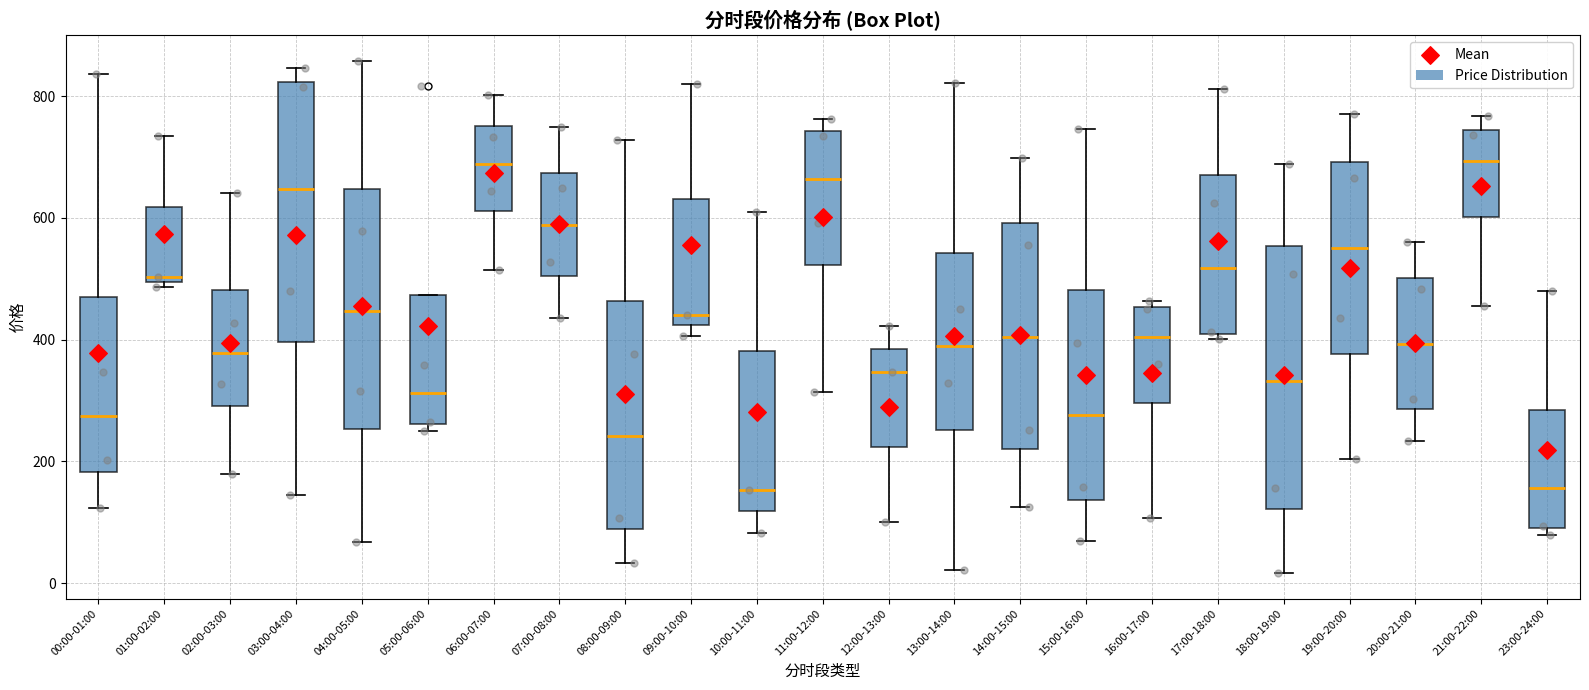

Reading left to right, transcribe this box plot: for each box, give where its median line is, the range the box spans, and where its two whiskers end, as read against the y-axis. The values are not printed on the chart, so give them approximately, as read against the axis.

00:00-01:00: median 280, box 180 to 460, whiskers 120 to 840
01:00-02:00: median 500 (just above the box's lower edge), box 500 to 620, whiskers 480 to 740
02:00-03:00: median 380, box 300 to 480, whiskers 180 to 640
03:00-04:00: median 640, box 400 to 820, whiskers 140 to 840
04:00-05:00: median 440, box 260 to 640, whiskers 60 to 860
05:00-06:00: median 320, box 260 to 480, whiskers 240 to 480
06:00-07:00: median 680, box 620 to 760, whiskers 520 to 800
07:00-08:00: median 580, box 500 to 680, whiskers 440 to 740
08:00-09:00: median 240, box 80 to 460, whiskers 40 to 720
09:00-10:00: median 440, box 420 to 640, whiskers 400 to 820
10:00-11:00: median 160, box 120 to 380, whiskers 80 to 600
11:00-12:00: median 660, box 520 to 740, whiskers 320 to 760
12:00-13:00: median 340, box 220 to 380, whiskers 100 to 420
13:00-14:00: median 380, box 260 to 540, whiskers 20 to 820
14:00-15:00: median 400, box 220 to 600, whiskers 120 to 700
15:00-16:00: median 280, box 140 to 480, whiskers 60 to 740
16:00-17:00: median 400, box 300 to 460, whiskers 100 to 460 (just above the box's upper edge)
17:00-18:00: median 520, box 400 to 680, whiskers 400 (just below the box's lower edge) to 820
18:00-19:00: median 340, box 120 to 560, whiskers 20 to 680
19:00-20:00: median 540, box 380 to 700, whiskers 200 to 780
20:00-21:00: median 400, box 280 to 500, whiskers 240 to 560
21:00-22:00: median 700, box 600 to 740, whiskers 460 to 760
23:00-24:00: median 160, box 100 to 280, whiskers 80 to 480